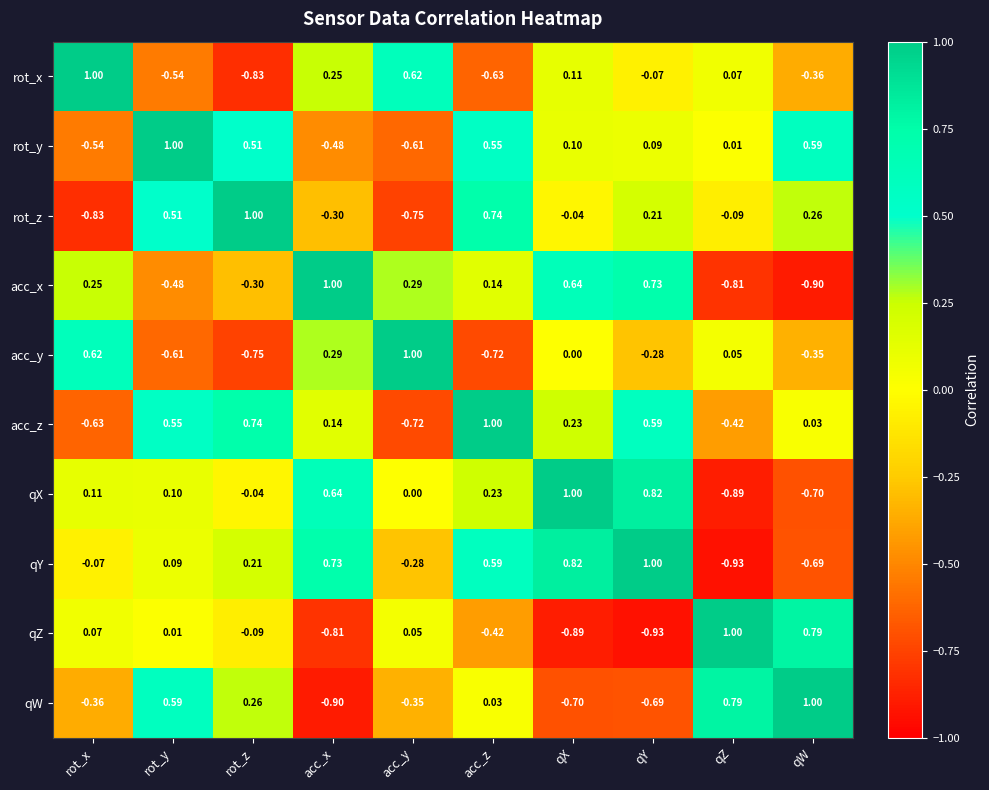

Count the number of data series in this chart.

10